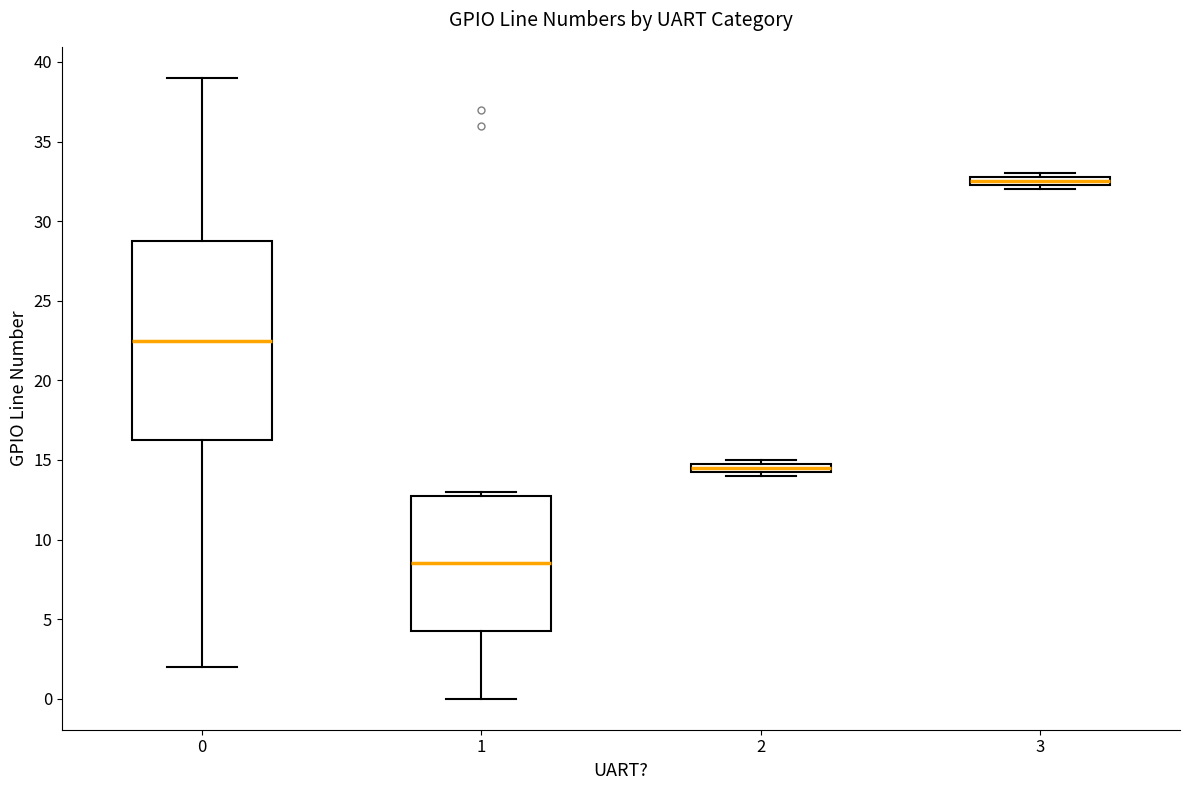

Where does the median line of the box at x = 1 sit on the y-axis? The values are not printed on the chart, so give them approximately, as read against the axis.

8.5